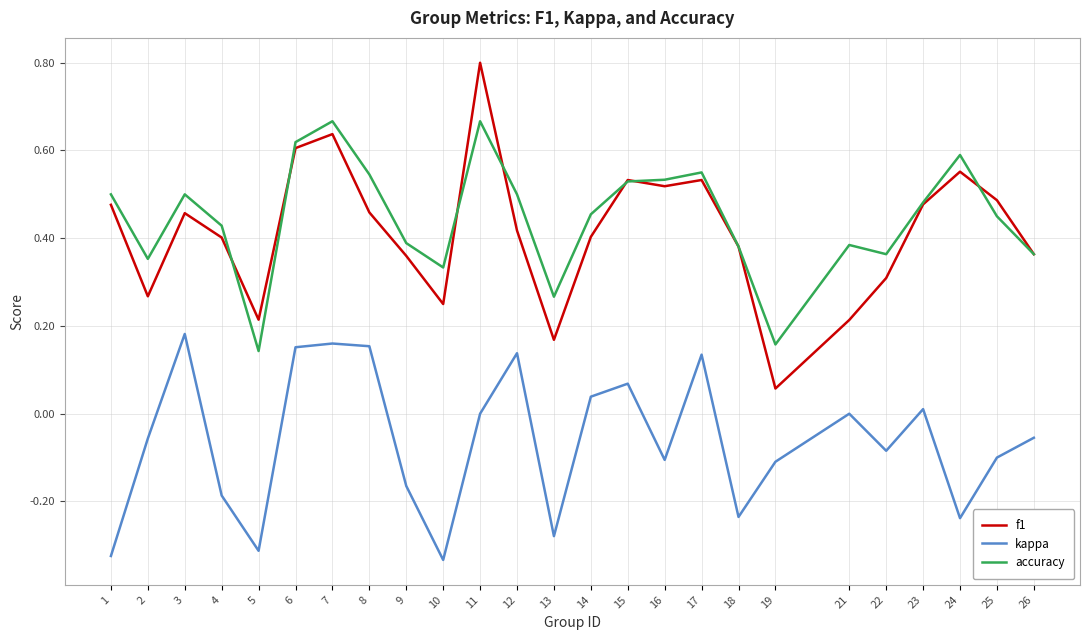

Which series has the largest range (max minus min)?

f1